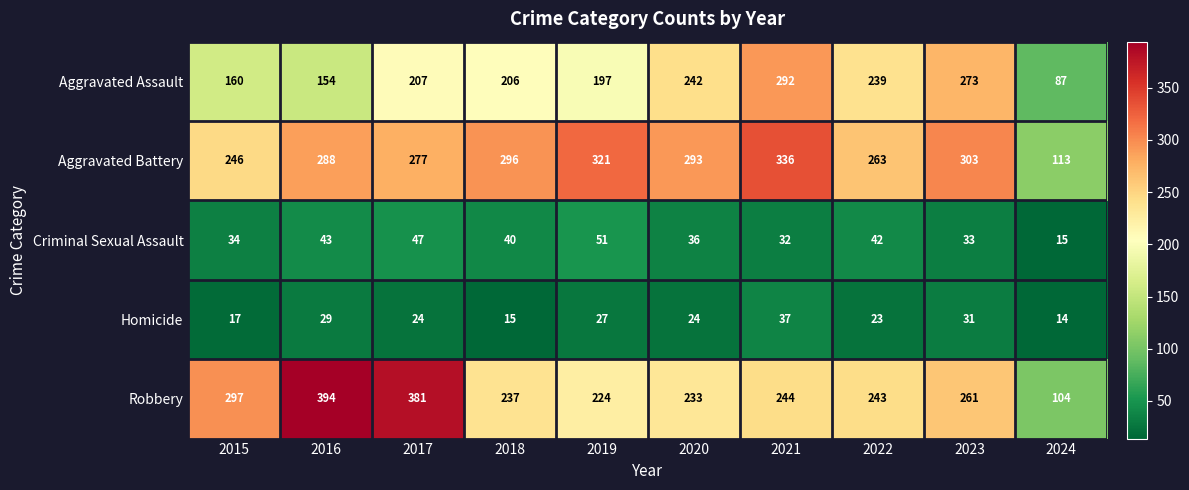

Which category has the highest value across all series?

2016